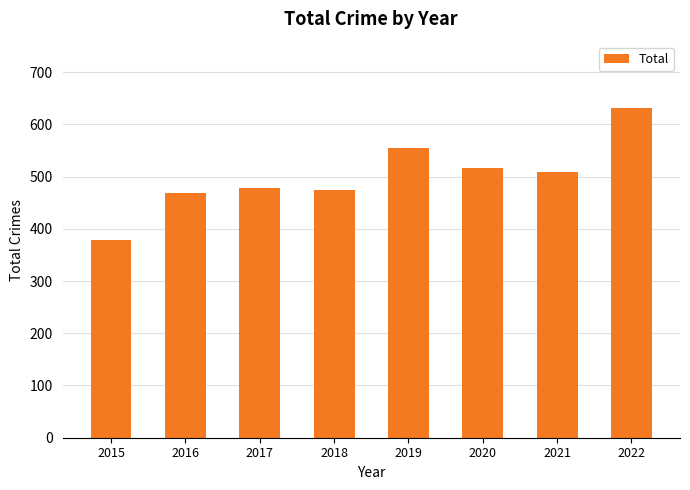

Read the value at 2018.

474